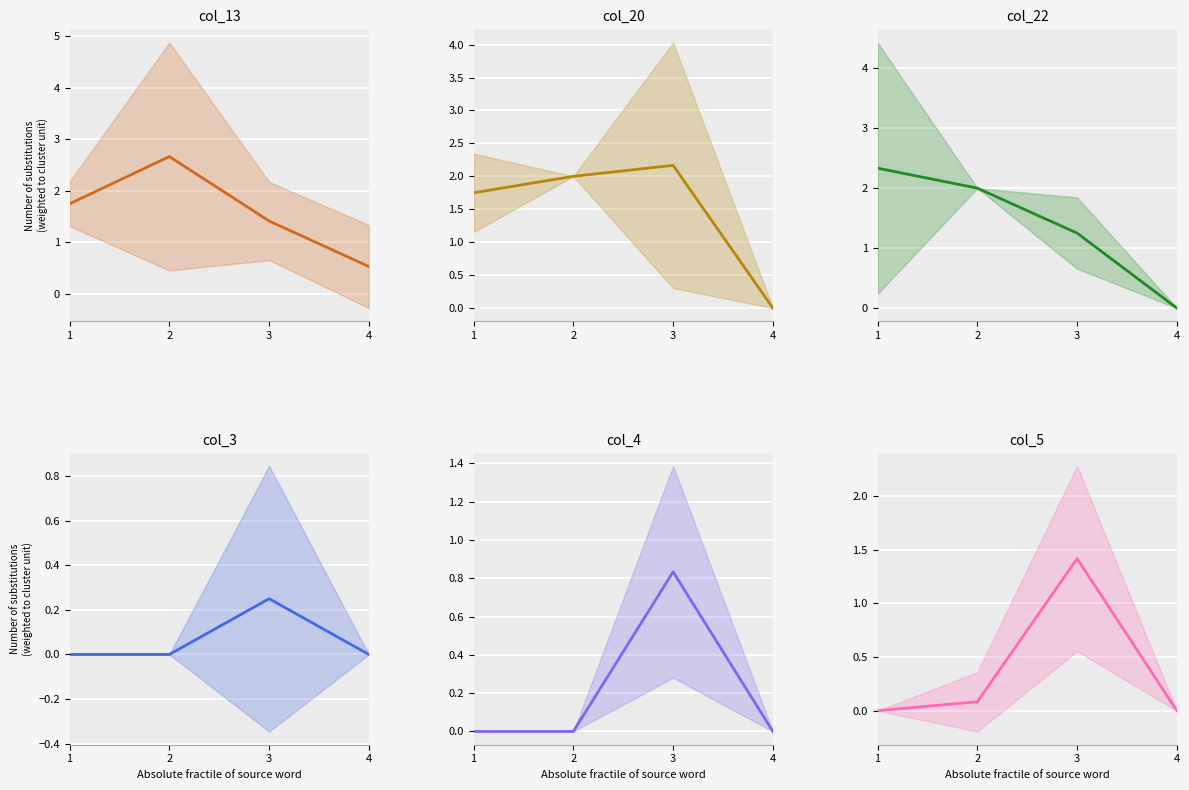

Reading right to left, extract all data points from this chart.

col_13: 0.5	1.4	2.7	1.8
col_20: 0.0	2.2	2.0	1.8
col_22: 0.0	1.2	2.0	2.3
col_3: 0.0	0.2	0.0	0.0
col_4: 0.0	0.8	0.0	0.0
col_5: 0.0	1.4	0.1	0.0